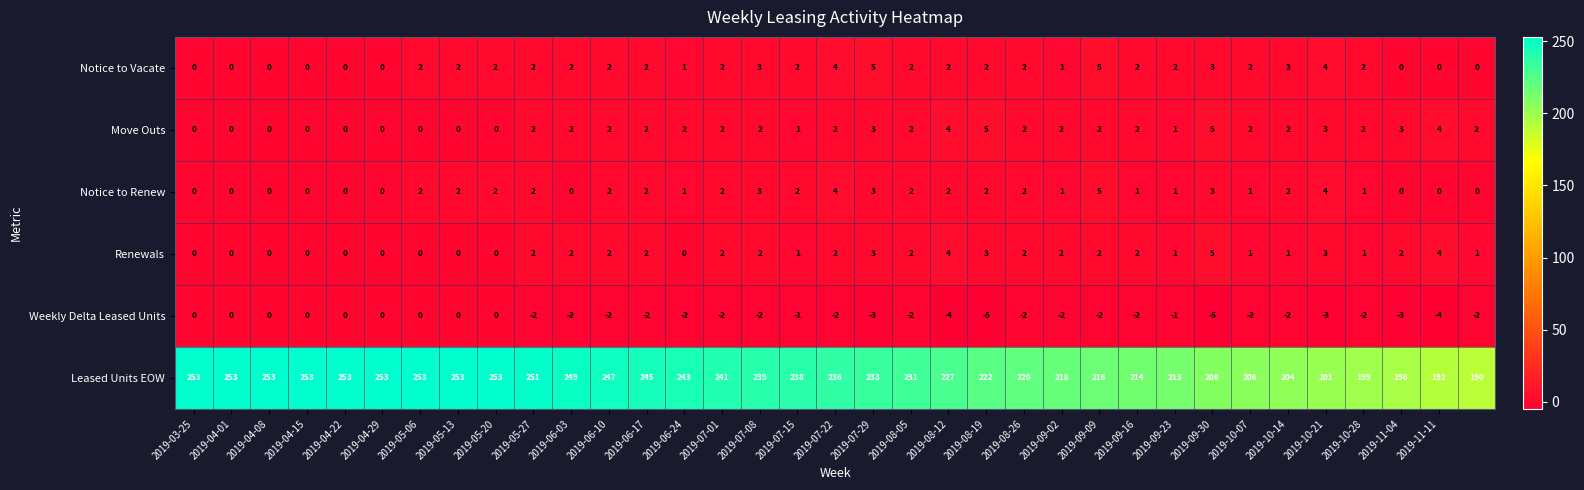

What is the difference between the maximum and minimum values in the Notice to Renew series?

5